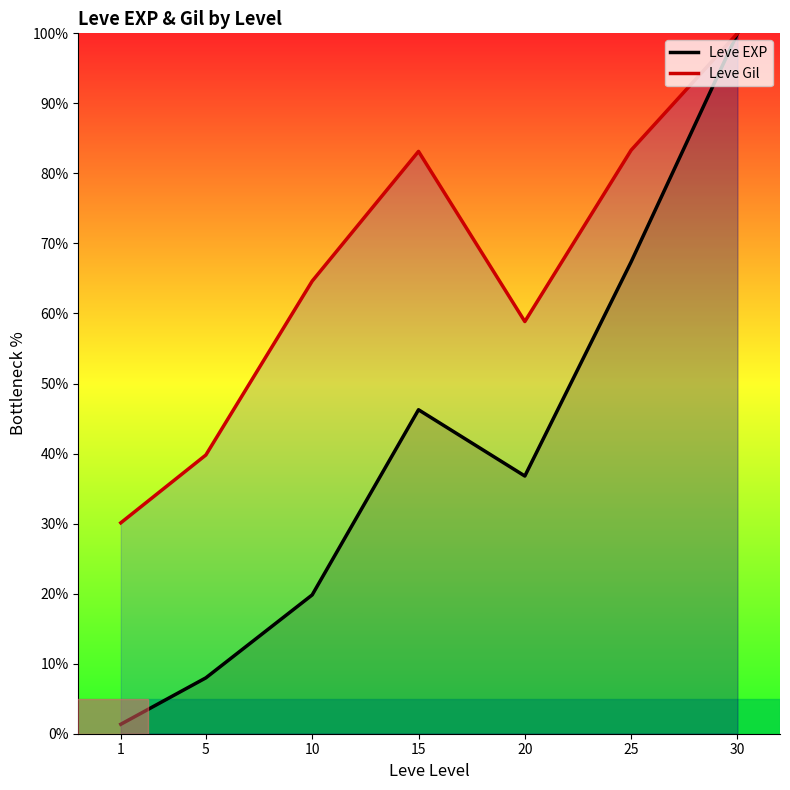

Which label corresponds to the largest value in the chart?

30